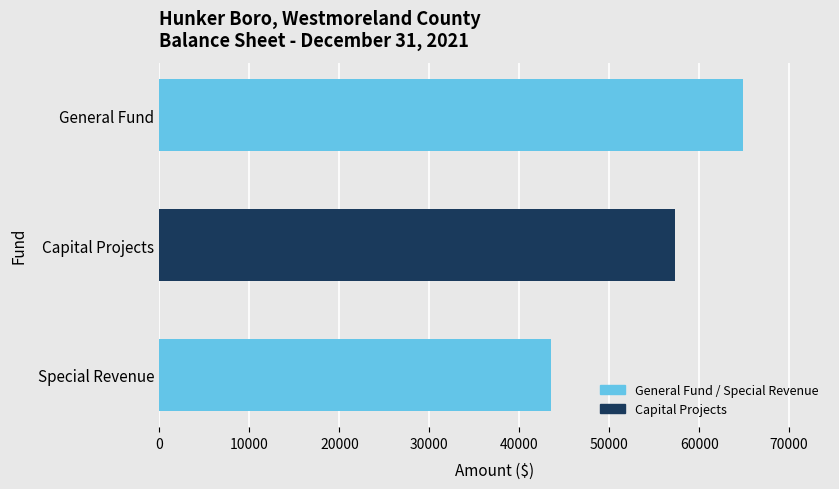

List the labels in order of value, smallest first.

Special Revenue, Capital Projects, General Fund